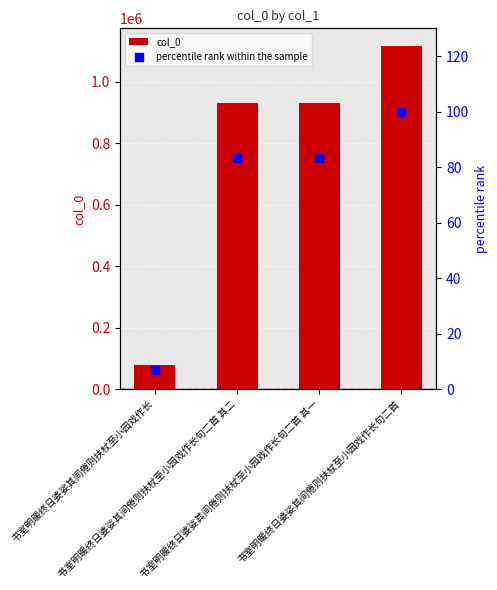

Which series contains the highest Y value?

col_0